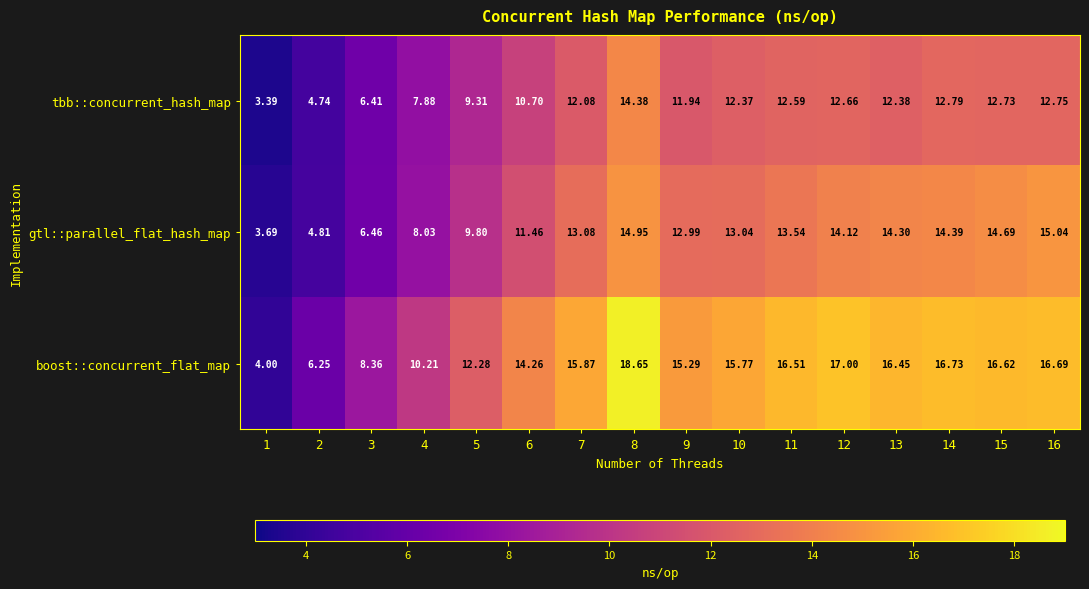

Between 12 and 15, which series saw the biggest shift?

gtl::parallel_flat_hash_map